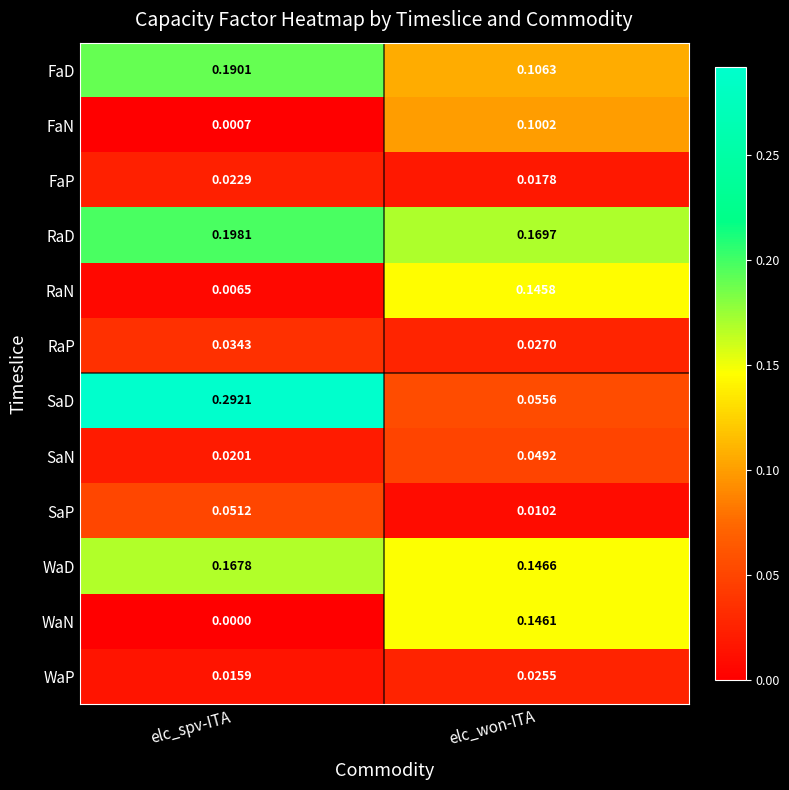

Which series changed the most between elc_spv-ITA and elc_won-ITA?

SaD